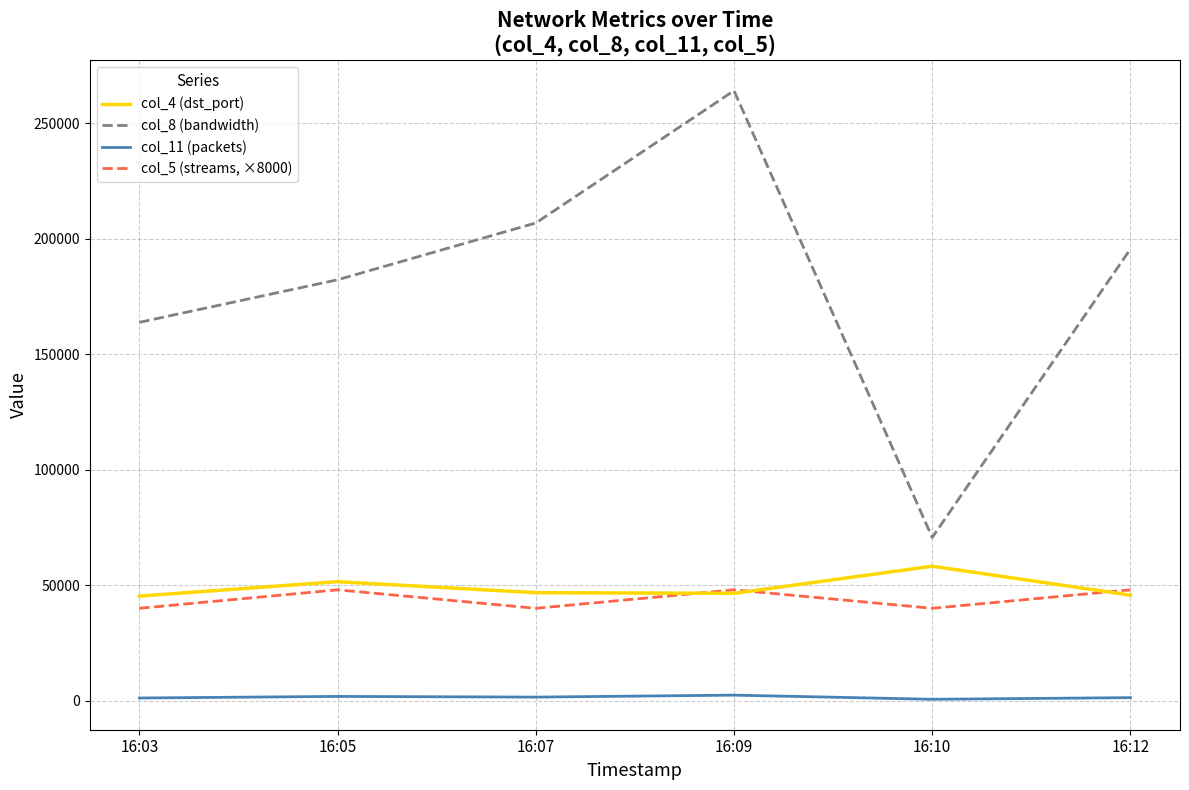

True or false: col_4 (dst_port) and col_8 (bandwidth) intersect in this chart.

False